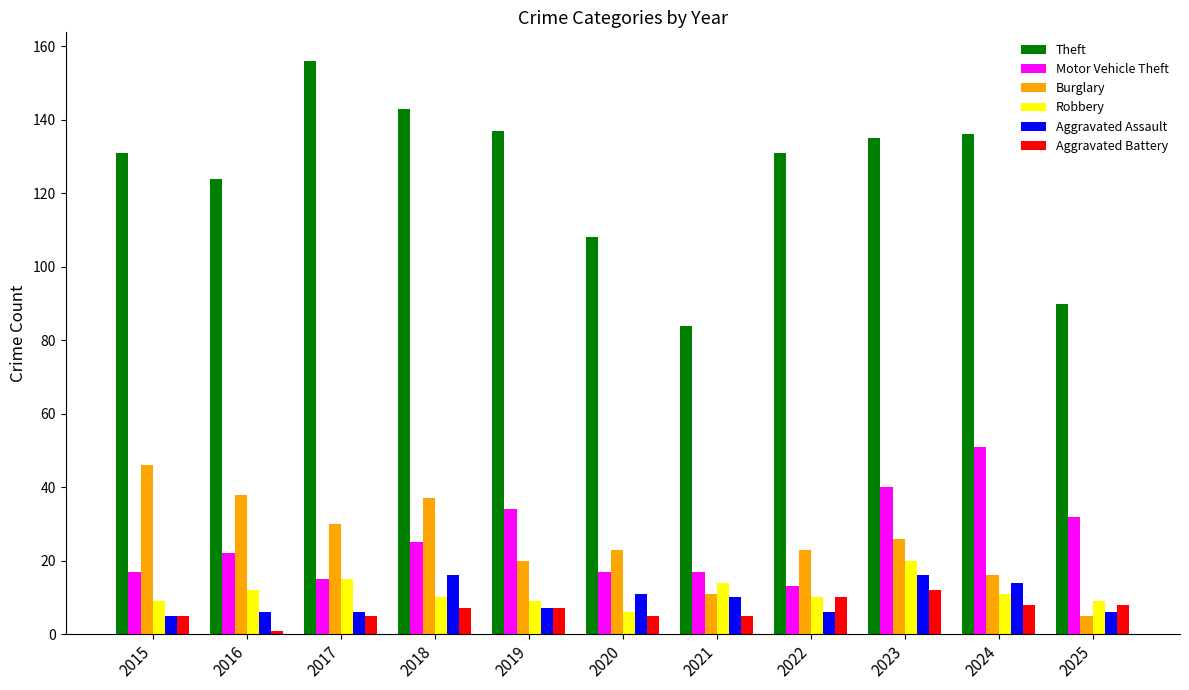

Does the chart contain any negative values?

No